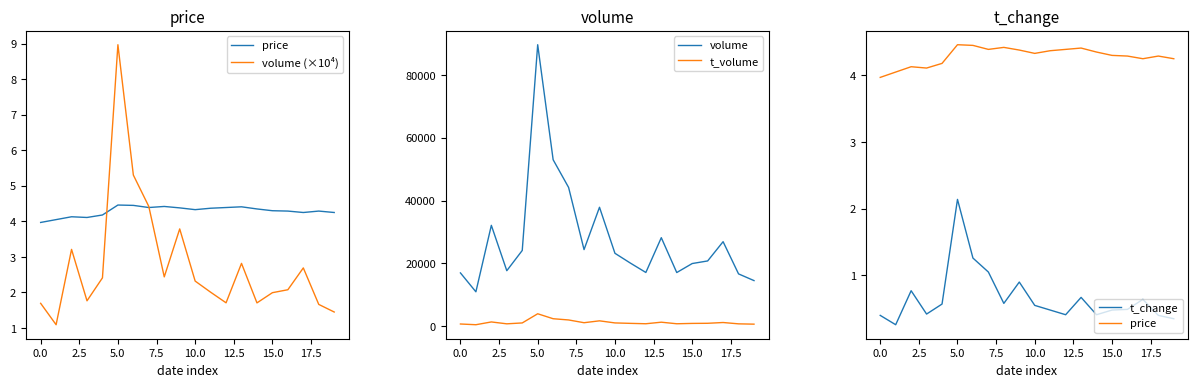

What is the highest value of the t_volume series?

3931